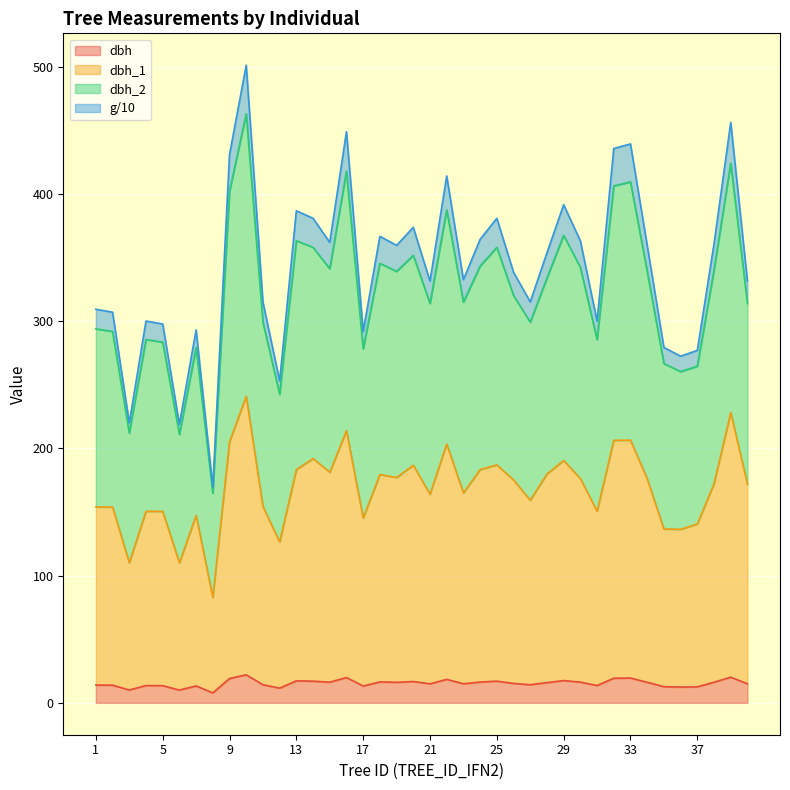

Where is the first local maximum for dbh_2?

4